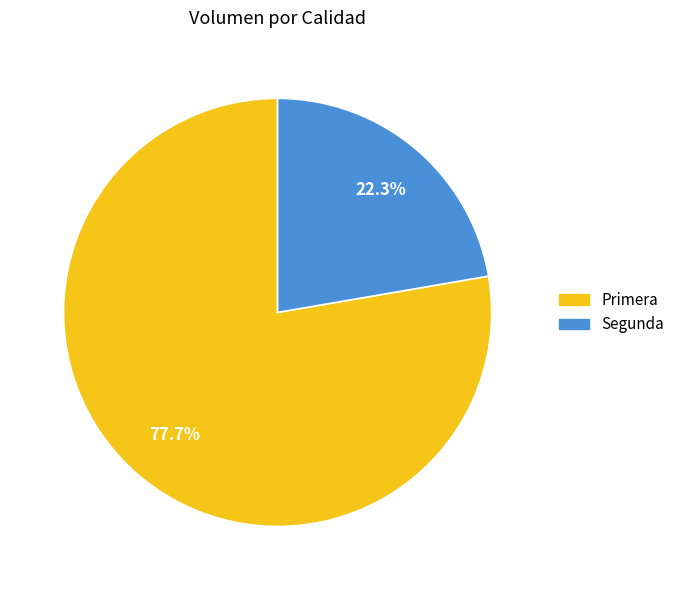

What percentage is NOT represented by Primera?

22.3%